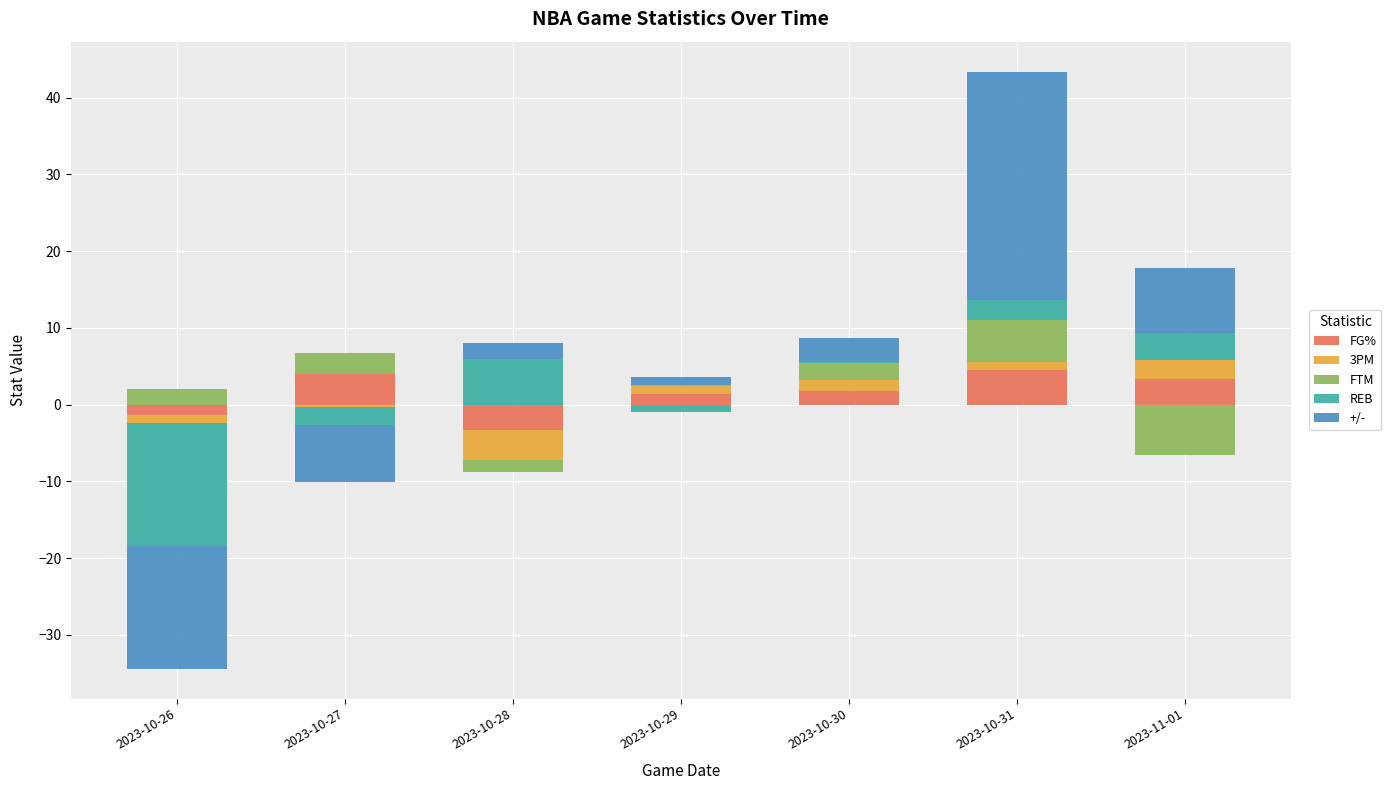

What is the total value across all series at 2023-10-31?

43.4